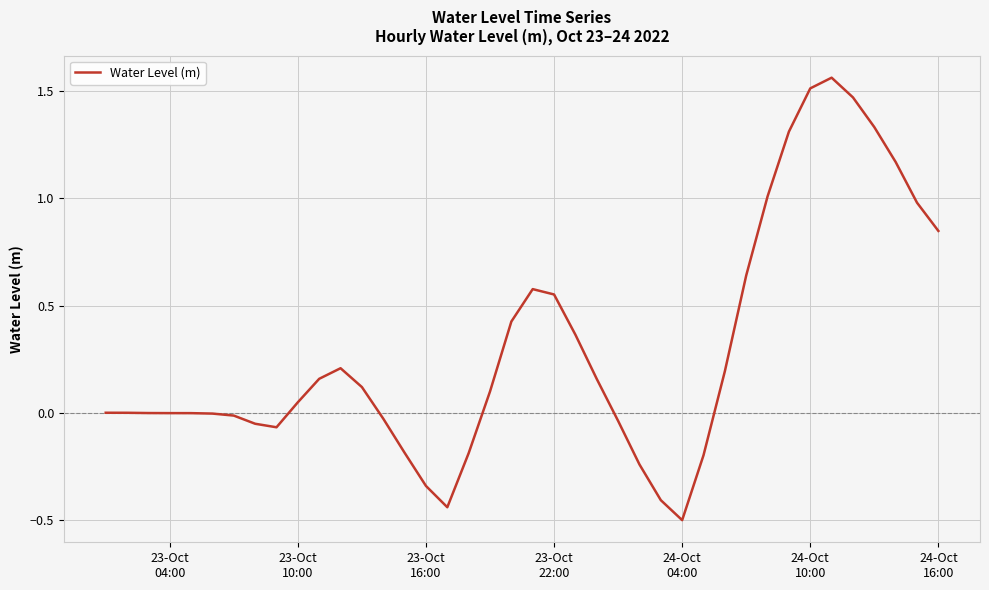

How many interior local peaks (higher than both neighbors) does the data have?

3